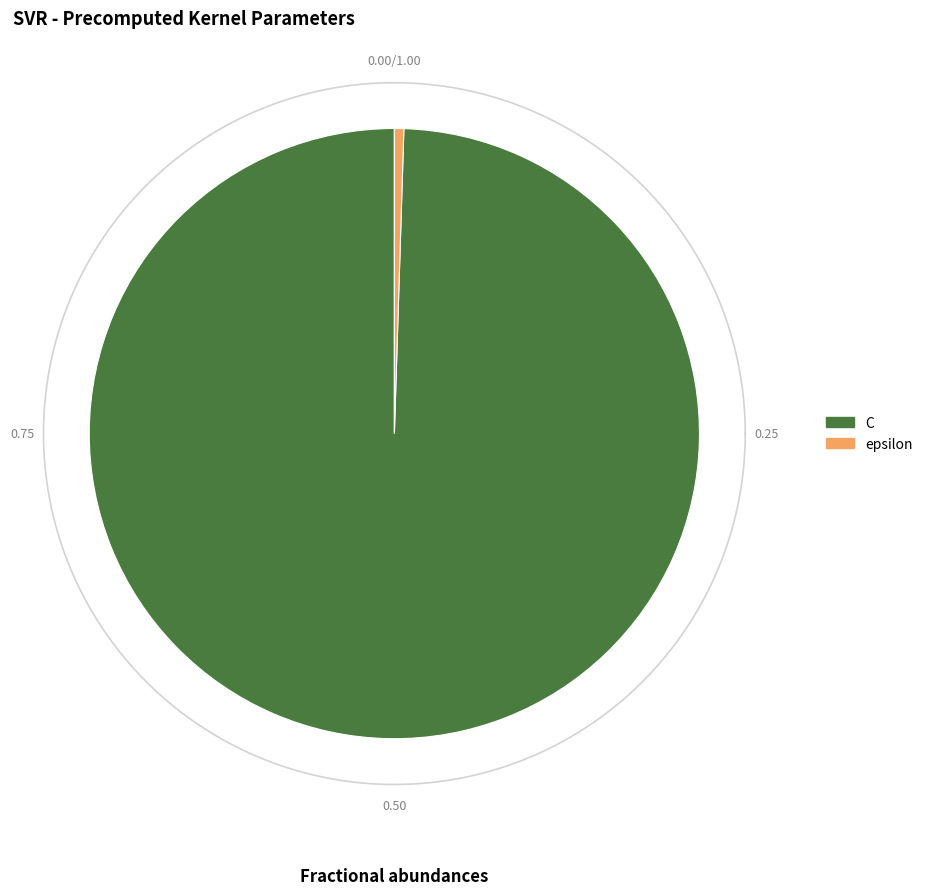

How many segments does this pie chart have?

2